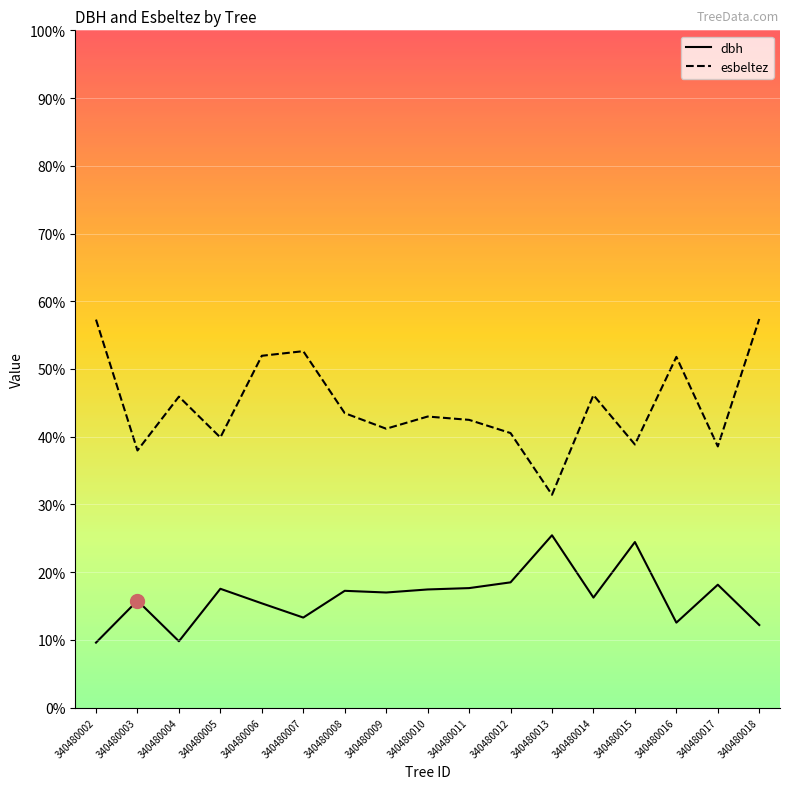

What value does the dbh series have at 340480013?

25.4